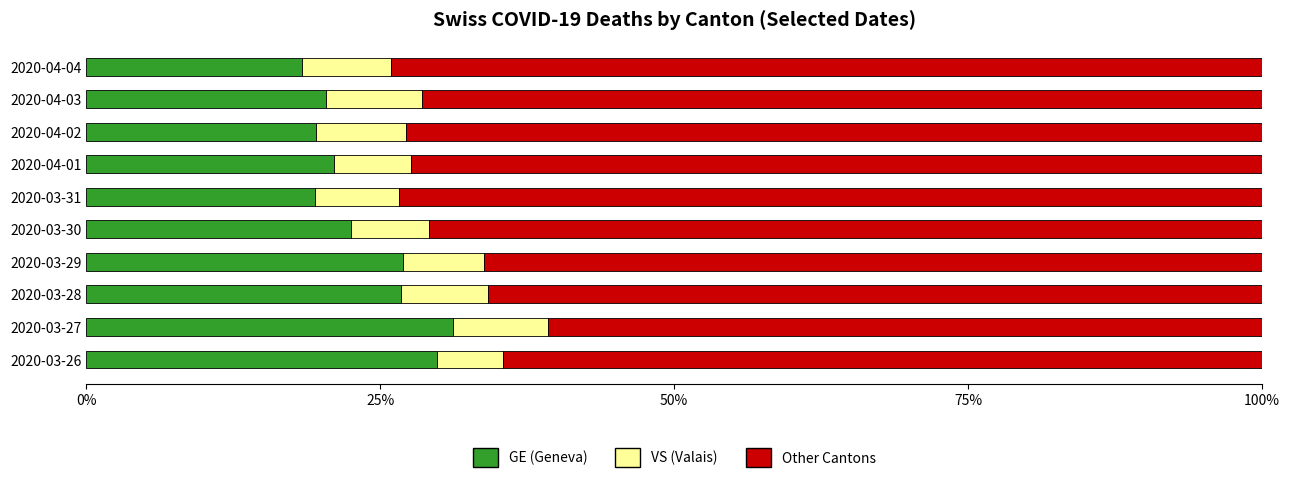

What is the sum of all GE (Geneva) values?

236.1